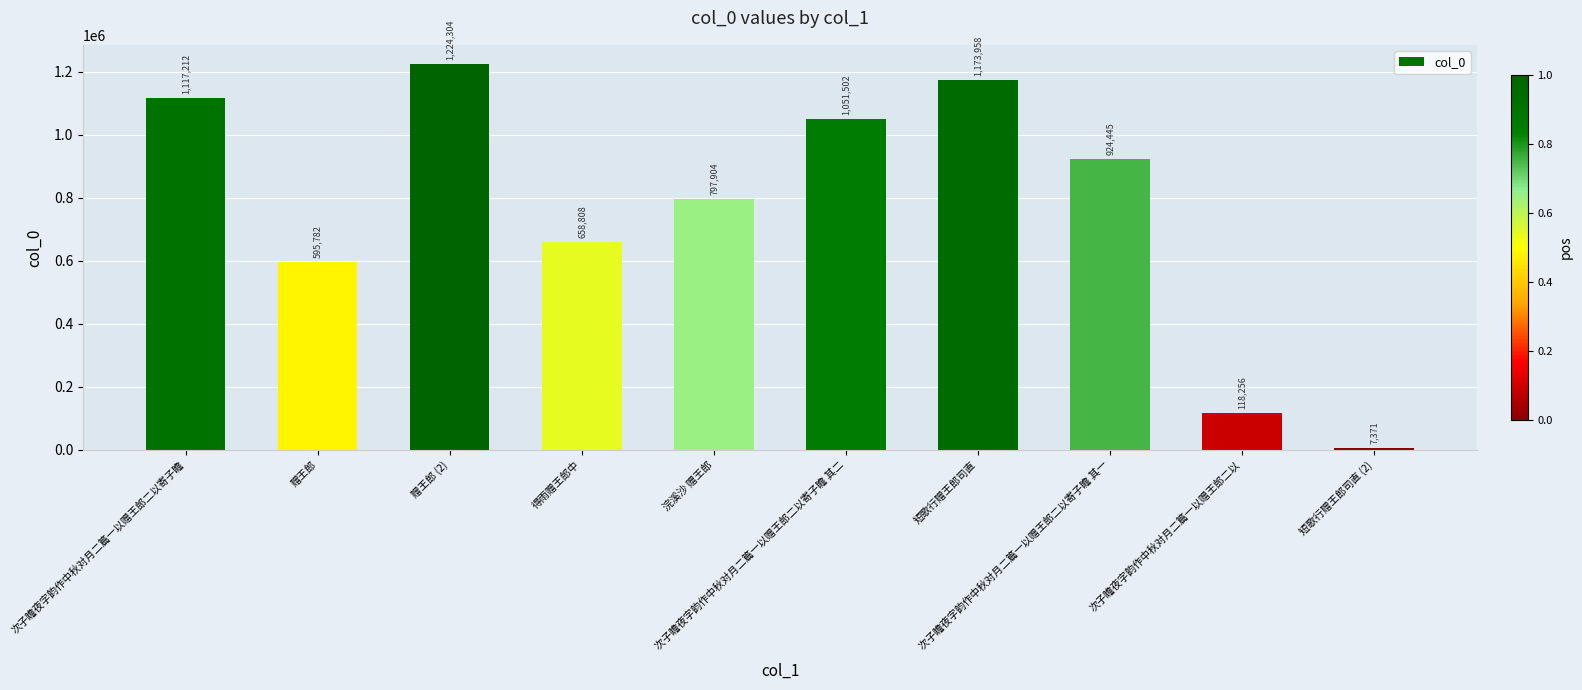

What position from the right is 次子瞻夜字韵作中秋对月二篇一以赠王郎二以寄子瞻?

10